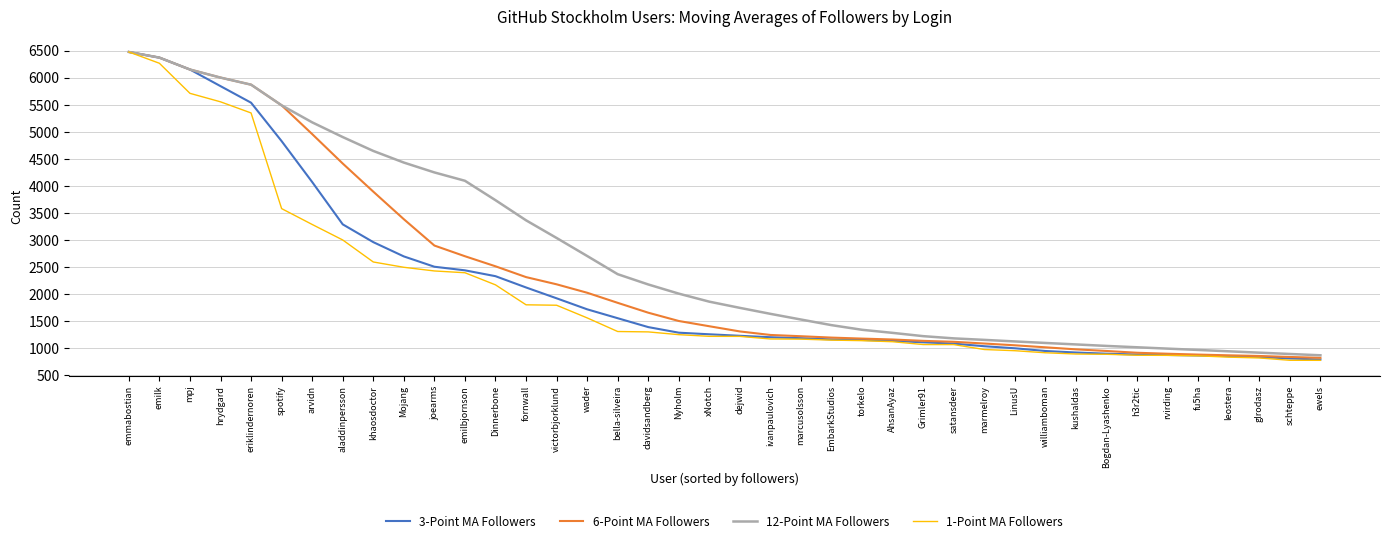

How many lines are shown in the chart?

4